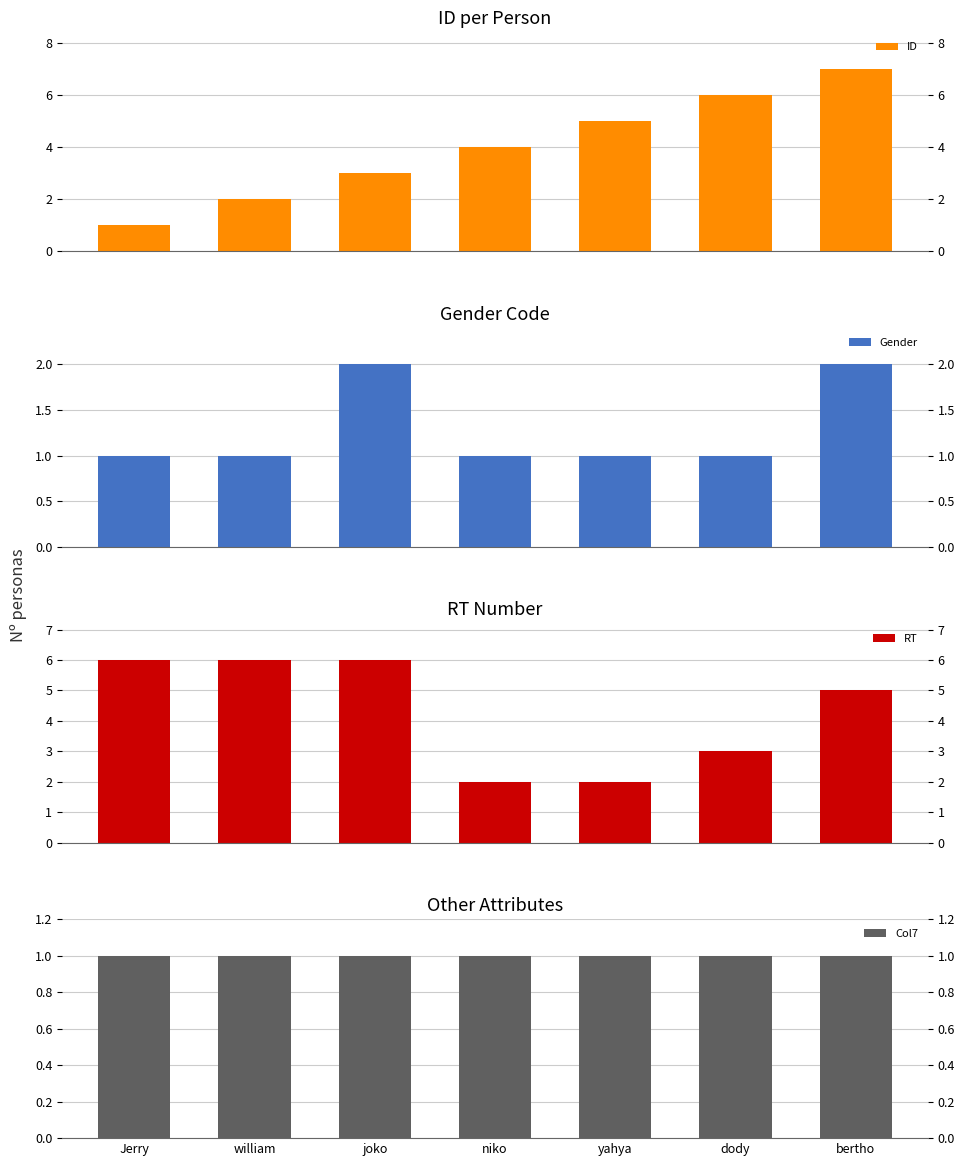

What is the sum of the Gender values at dody and bertho?

3